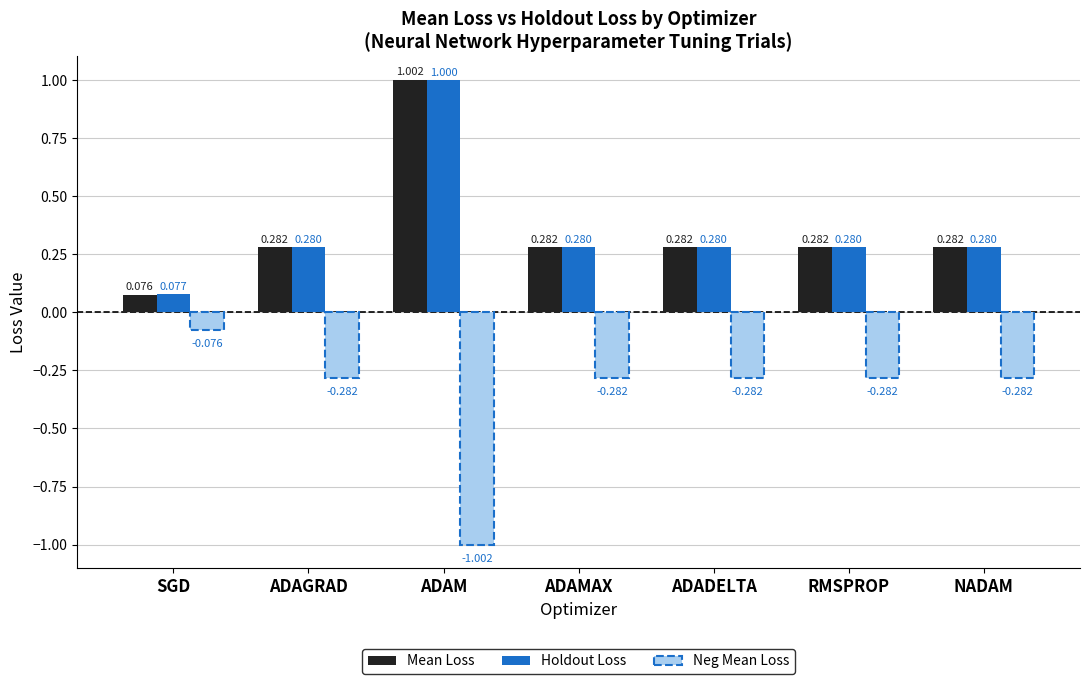

How many bars are there in each group?

3